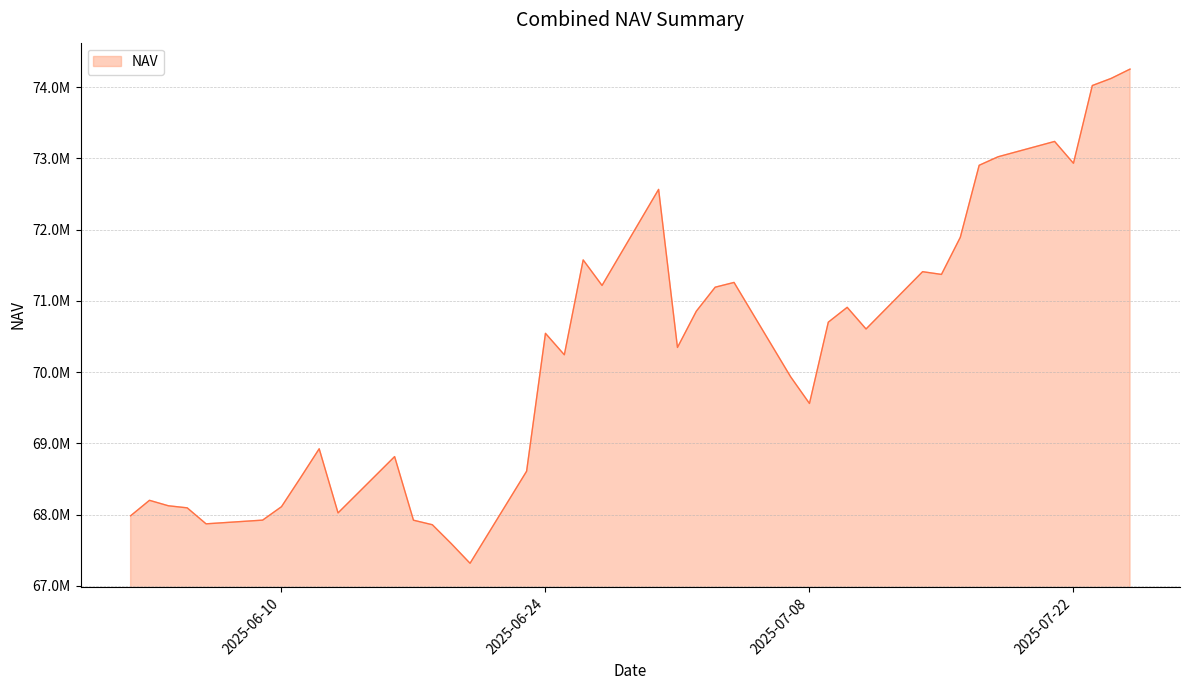

Is this an area chart (filled region under the line)?

Yes